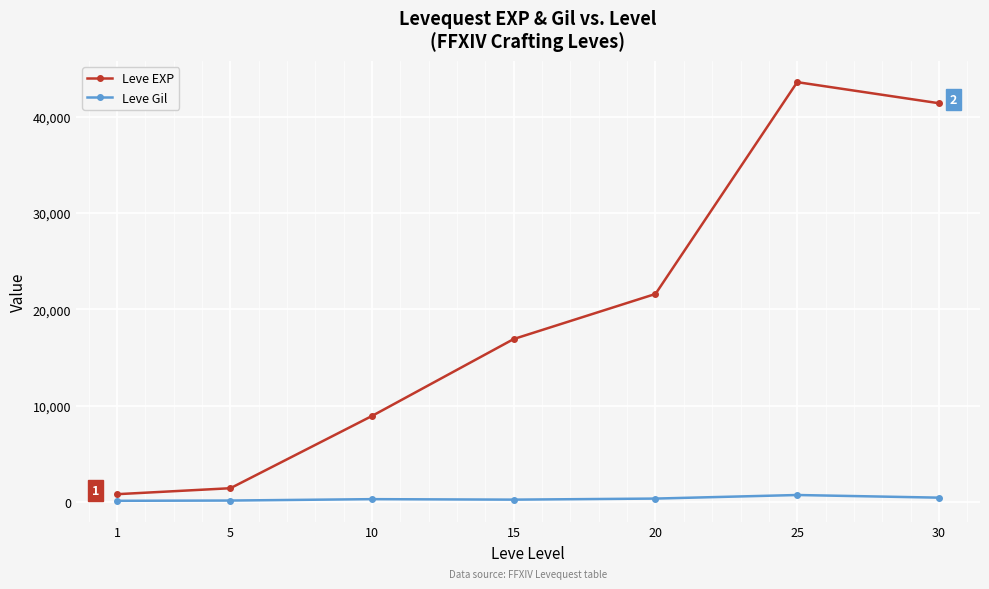

List the labels in order of Leve EXP value, smallest first.

1, 5, 10, 15, 20, 30, 25